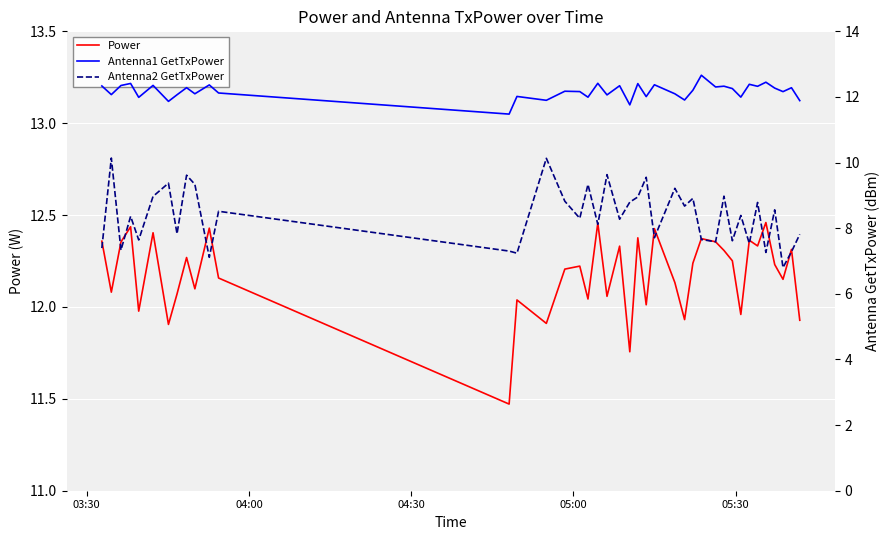

What is the value of the Power point at the 4th from the left?

12.4